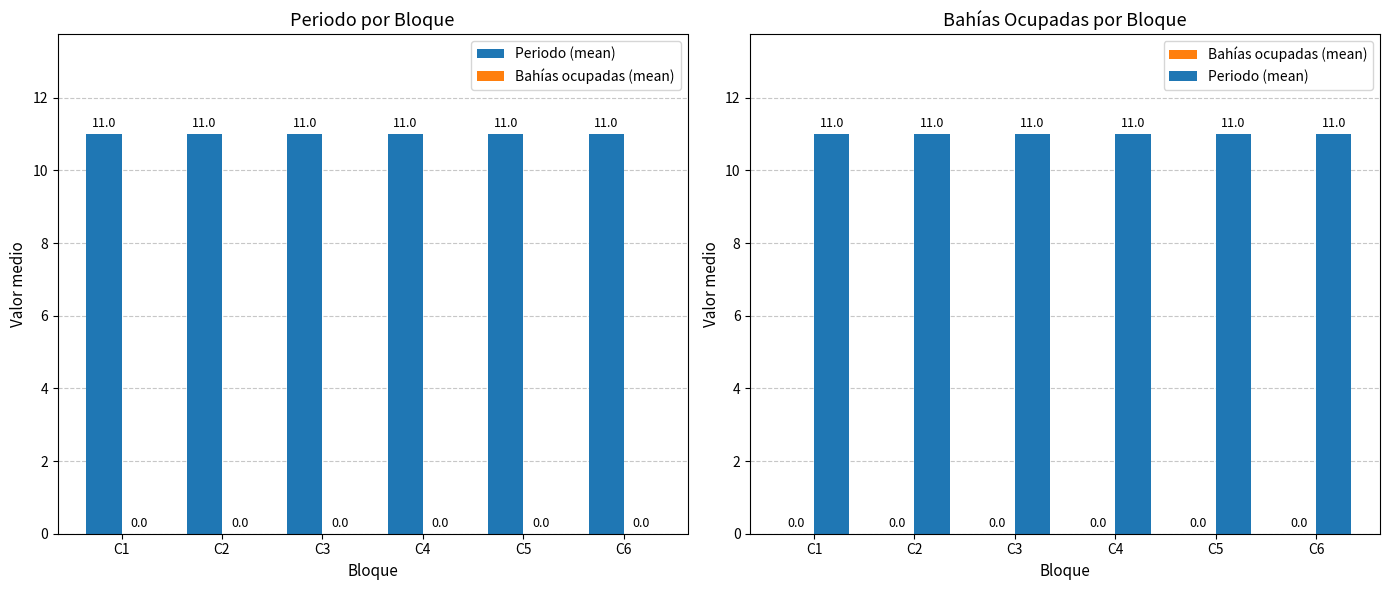

How many categories are shown in the chart?

6